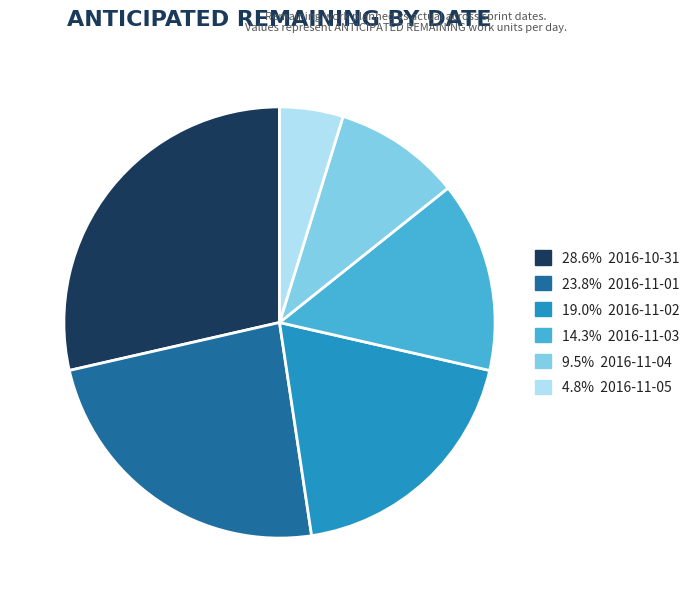

Does any single category account for the majority?

No